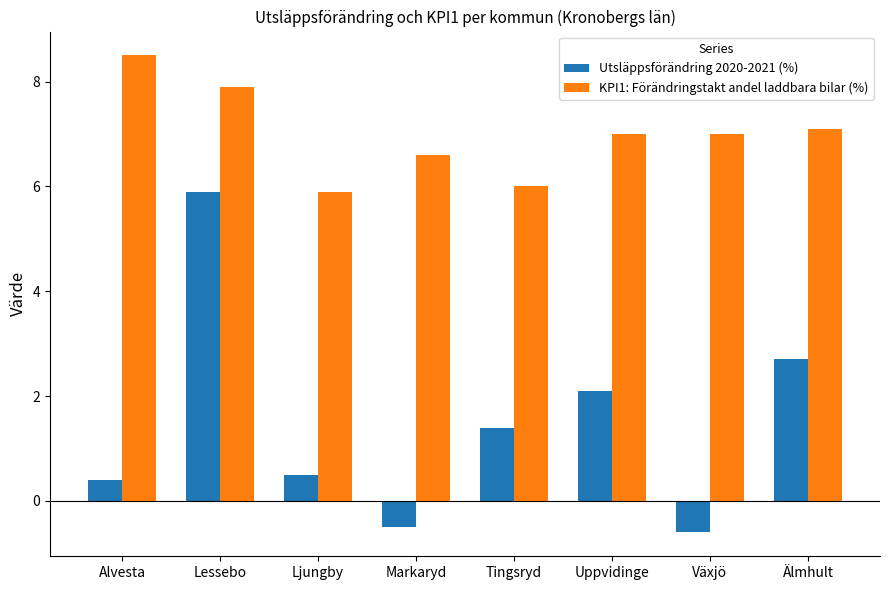

At how many categories does at least one series exceed 2?

8